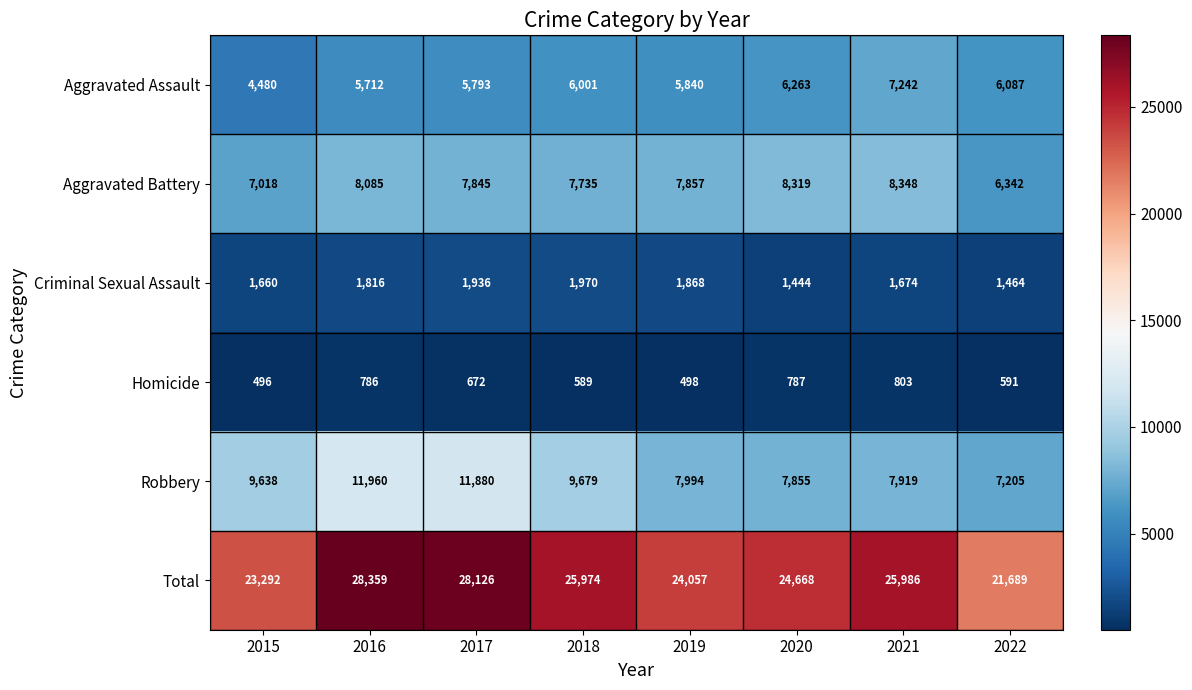

What is the difference between the second highest and minimum values in the Criminal Sexual Assault series?

492